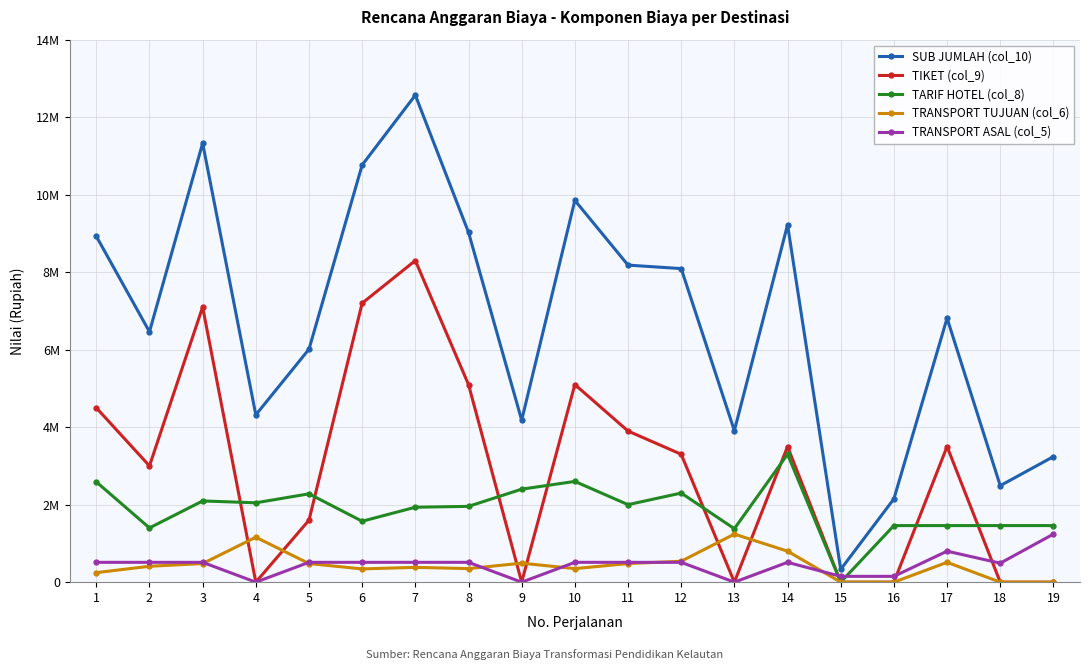

What are all the series names shown in the legend?

SUB JUMLAH (col_10), TIKET (col_9), TARIF HOTEL (col_8), TRANSPORT TUJUAN (col_6), TRANSPORT ASAL (col_5)